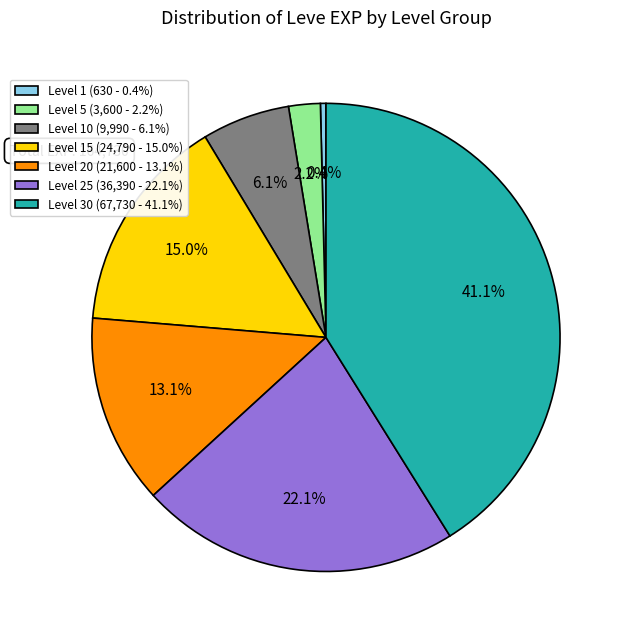

Between Level 10 (9,990 - 6.1%) and Level 30 (67,730 - 41.1%), which is larger?

Level 30 (67,730 - 41.1%)